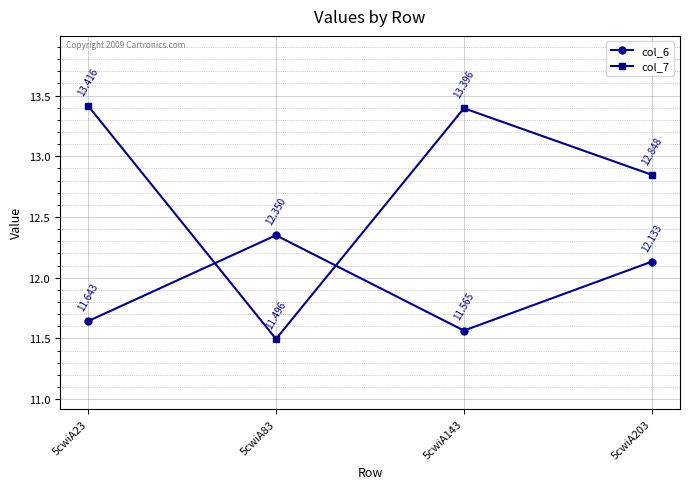

How many lines are shown in the chart?

2